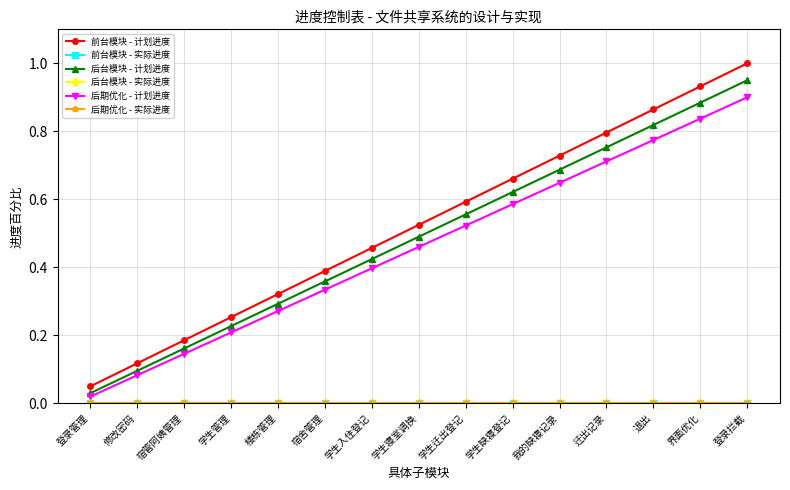

What is the total value across all series at 登录管理?

0.1